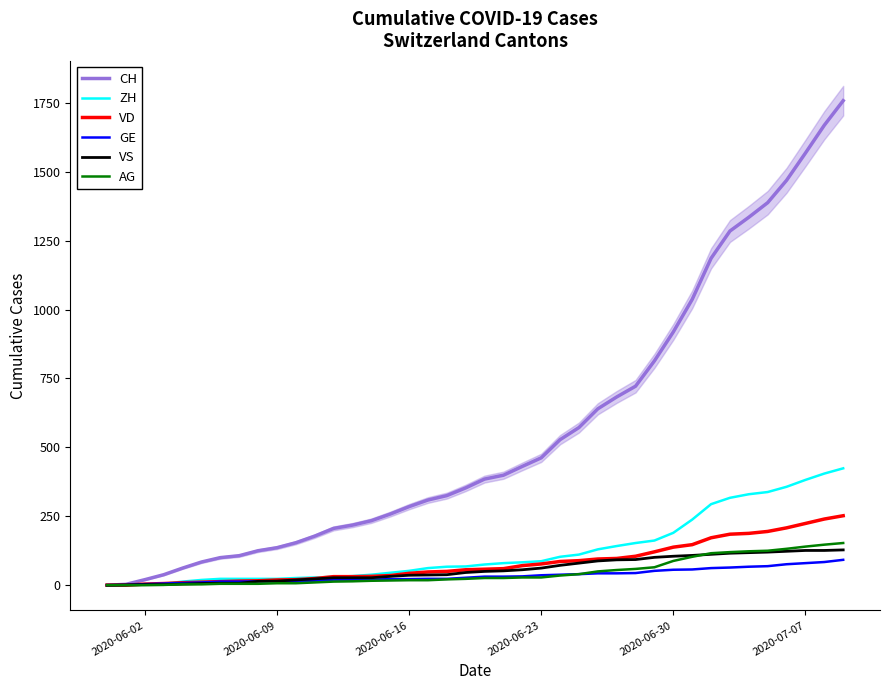

What is the sum of all ZH values?

4981